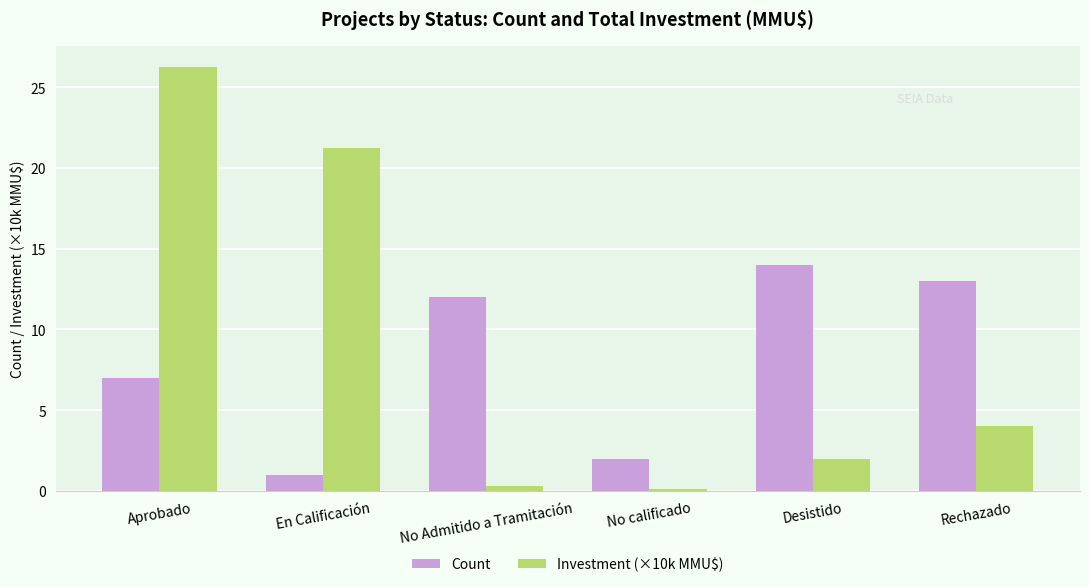

Does the chart contain stacked bars?

No